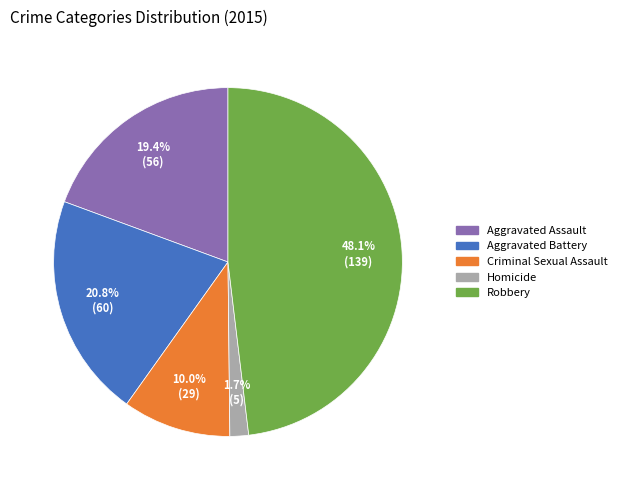

True or false: Aggravated Battery accounts for 21% of the total.

True